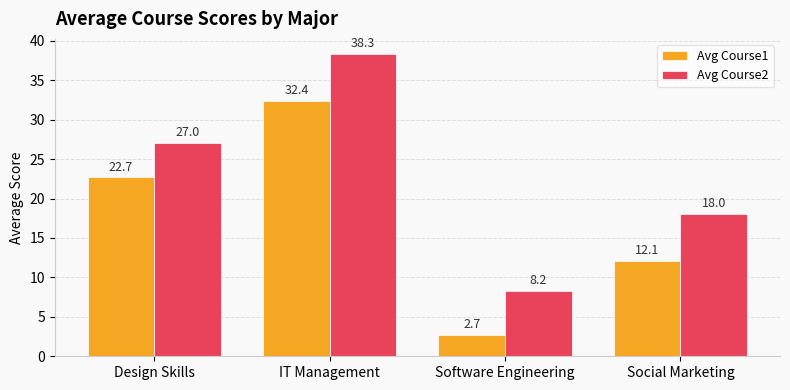

Which series has the largest range (max minus min)?

Avg Course2